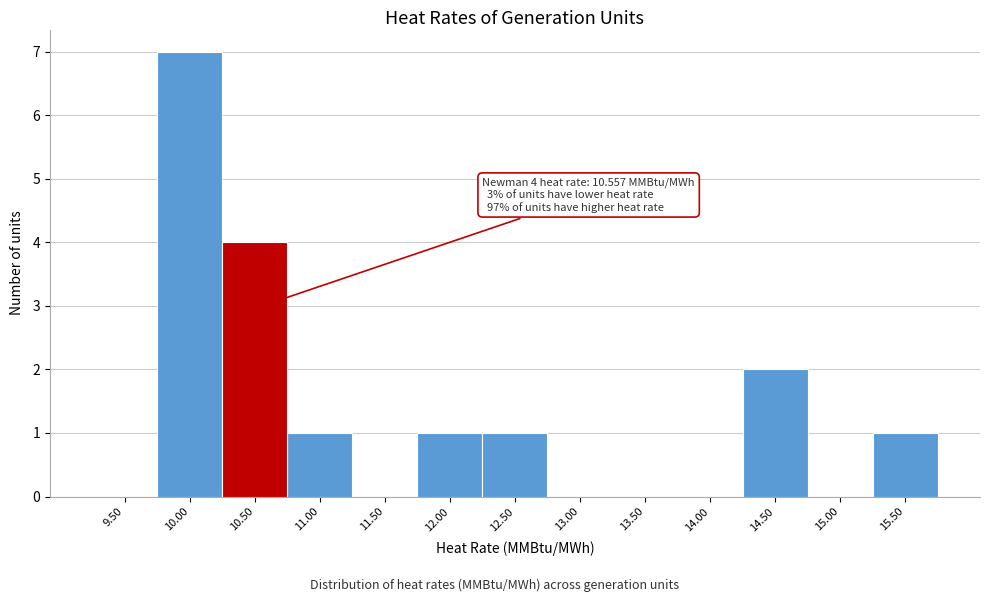

Reading left to right, extract all data points from this chart.

9.50=0	10.00=7	10.50=4	11.00=1	11.50=0	12.00=1	12.50=1	13.00=0	13.50=0	14.00=0	14.50=2	15.00=0	15.50=1